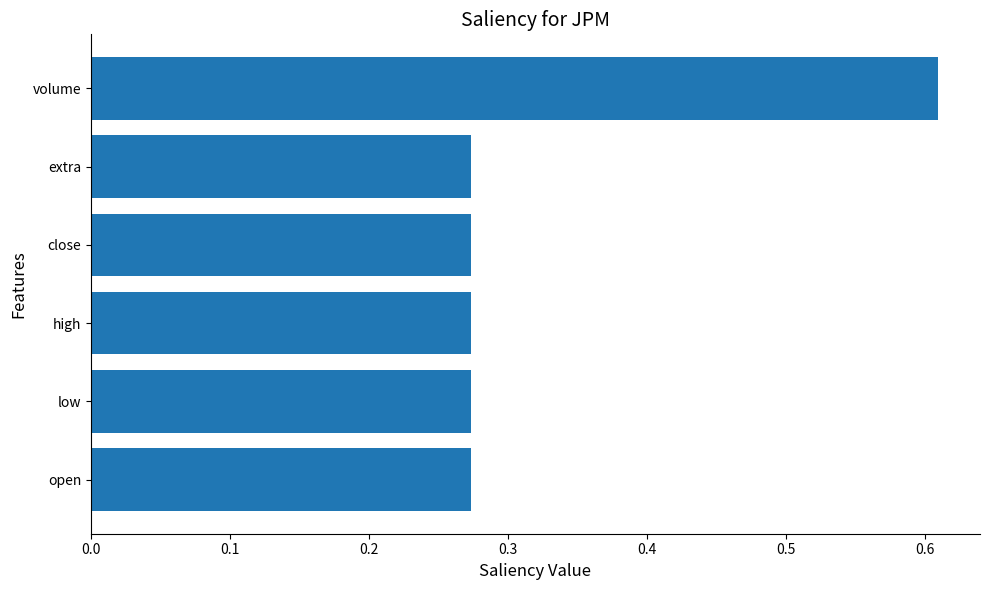

Which label corresponds to the largest value in the chart?

volume